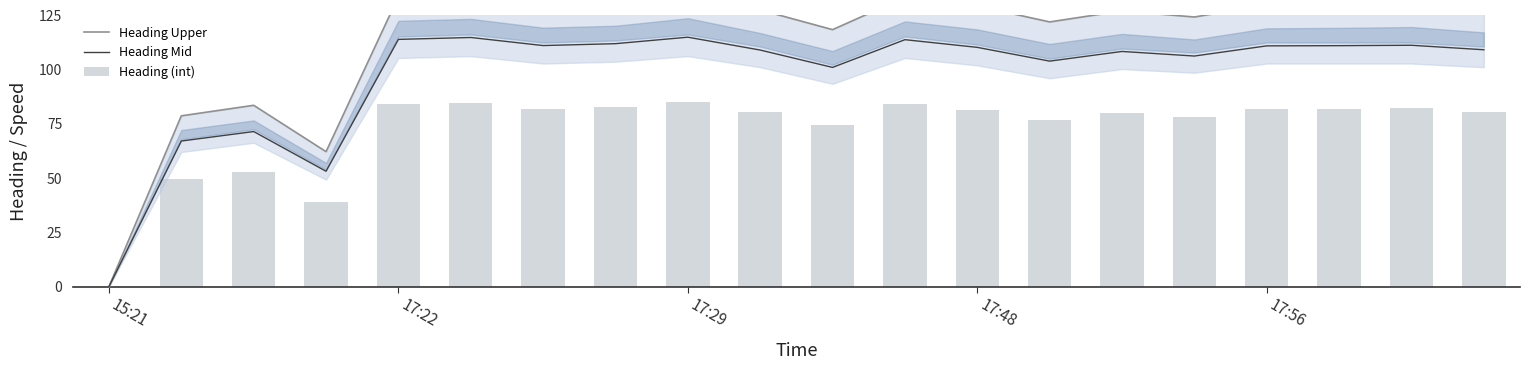

What is the difference between the second highest and minimum values in the Heading Mid series?

114.9